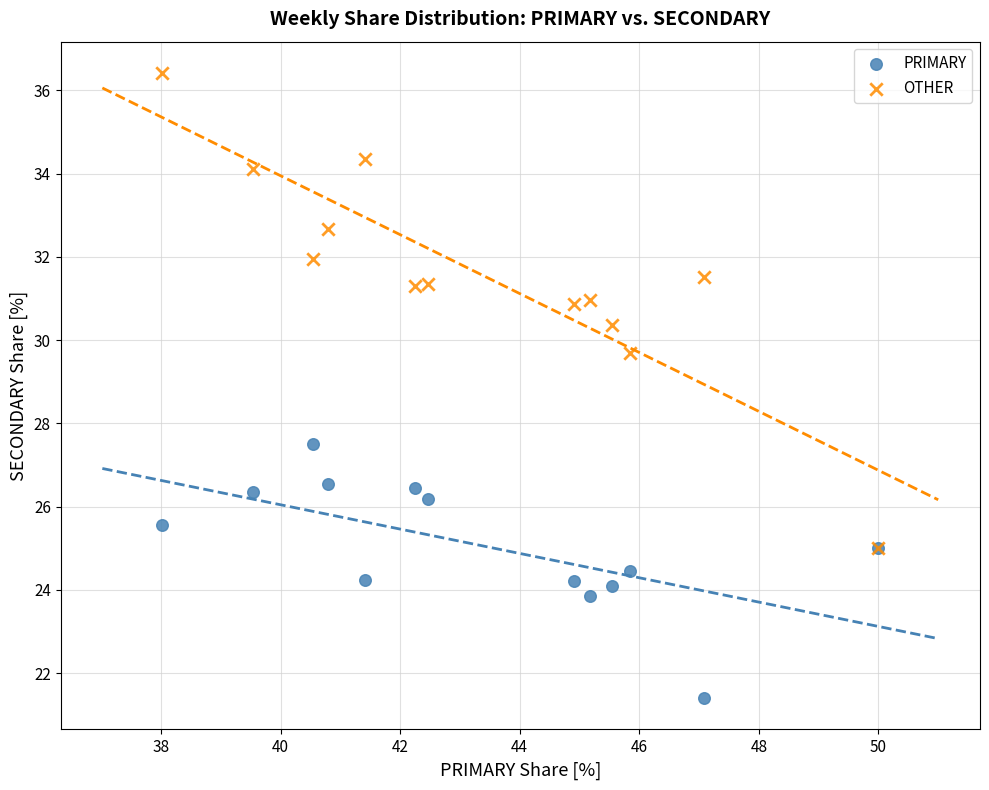

What are all the series names shown in the legend?

PRIMARY, OTHER